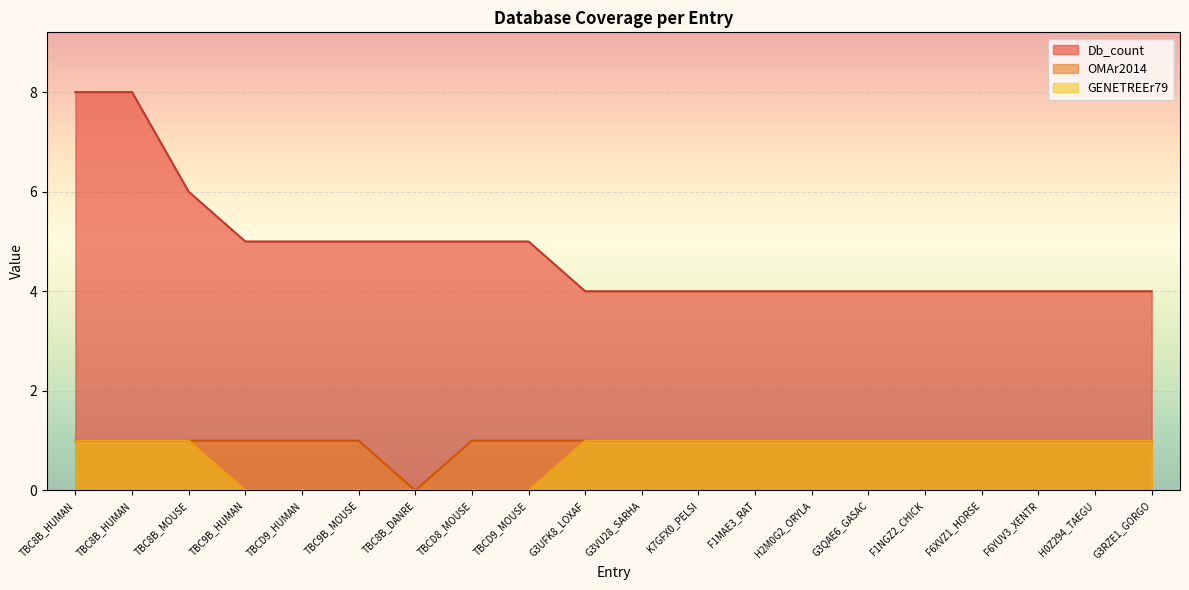

At which category is the sum across all series the highest?

TBC8B_HUMAN